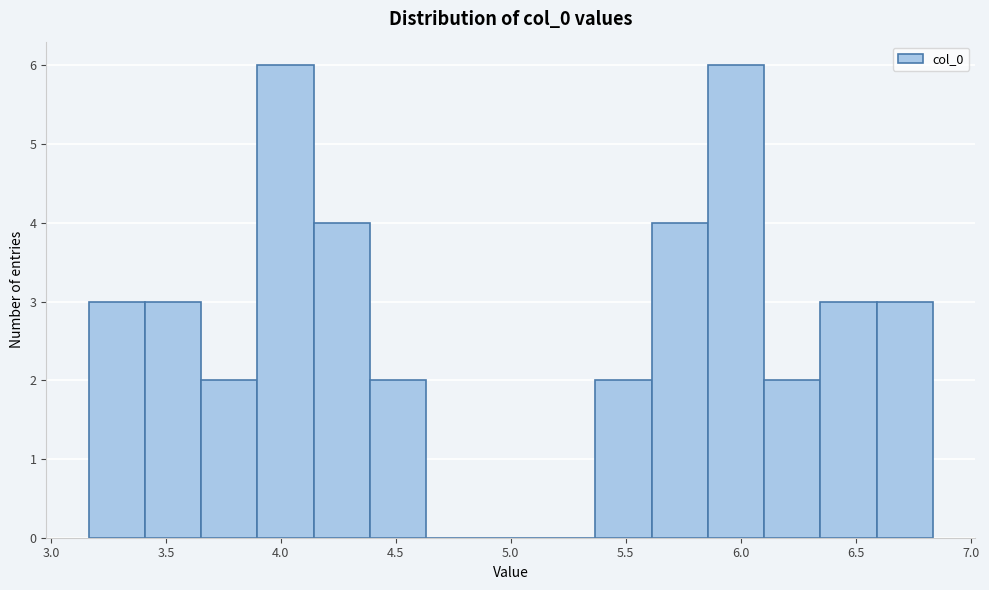

Reading left to right, transcribe this chart: for each bar, give the range it covers on the x-axis and its height. Neither the bar edges nor the heights are printed on the chart, so give them approximately, as read against the axes.

3.15 to 3.40: 3
3.40 to 3.65: 3
3.65 to 3.90: 2
3.90 to 4.15: 6
4.15 to 4.40: 4
4.40 to 4.65: 2
4.65 to 4.90: 0
4.90 to 5.10: 0
5.10 to 5.35: 0
5.35 to 5.60: 2
5.60 to 5.85: 4
5.85 to 6.10: 6
6.10 to 6.35: 2
6.35 to 6.60: 3
6.60 to 6.85: 3